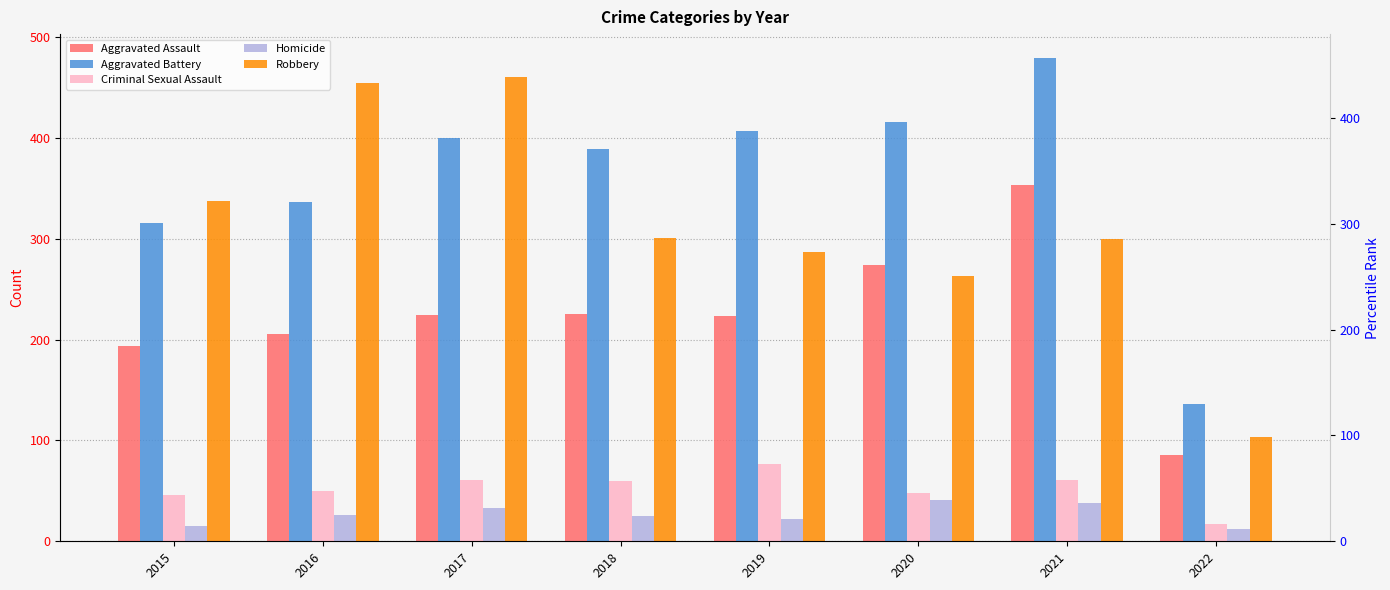

What is the value of the Criminal Sexual Assault bar at the 2nd from the left?

50